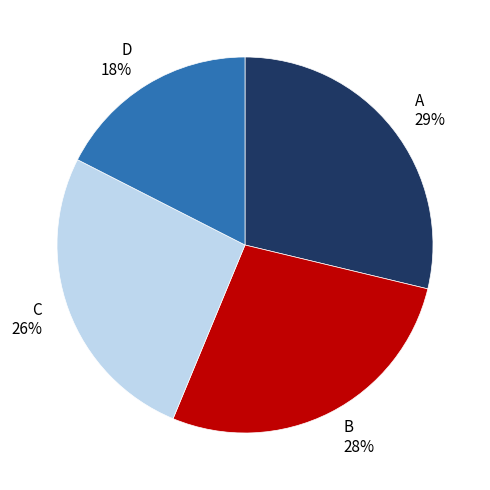

Is there a majority slice in this chart?

No